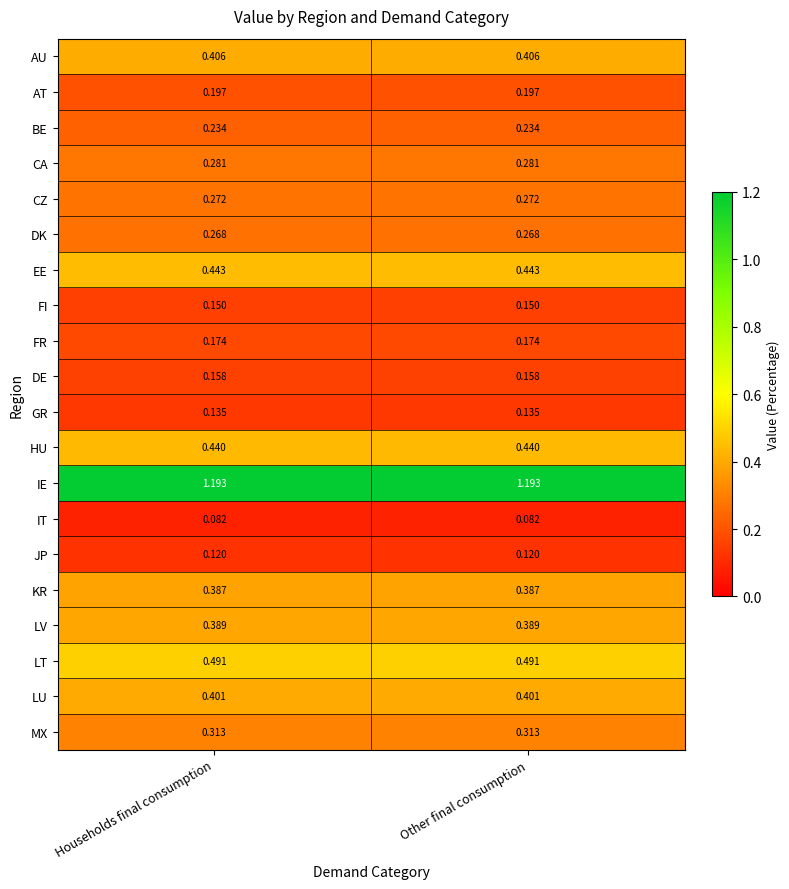

At Households final consumption, list the series in order from largest to smallest.

IE, LT, EE, HU, AU, LU, LV, KR, MX, CA, CZ, DK, BE, AT, FR, DE, FI, GR, JP, IT